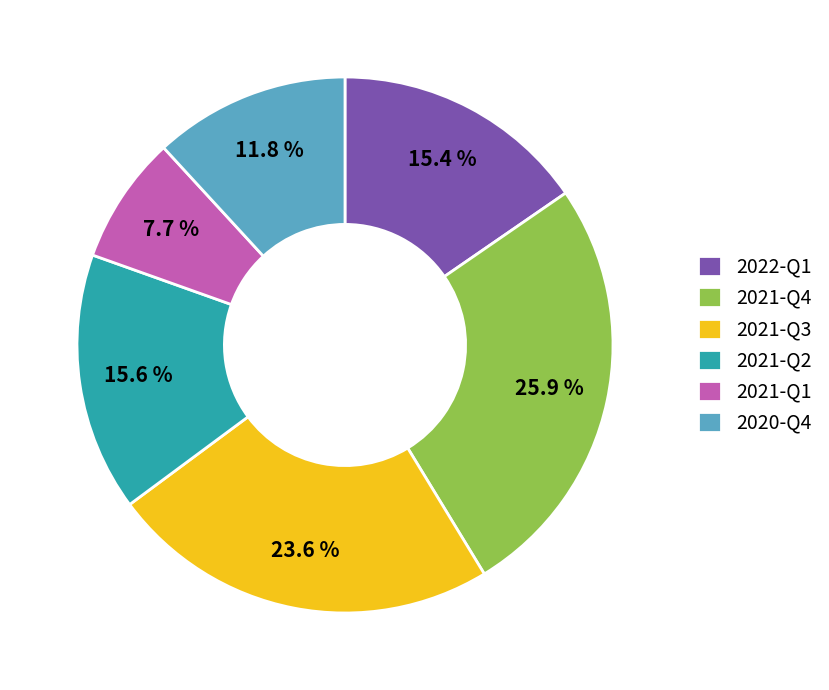

Does any single category account for the majority?

No